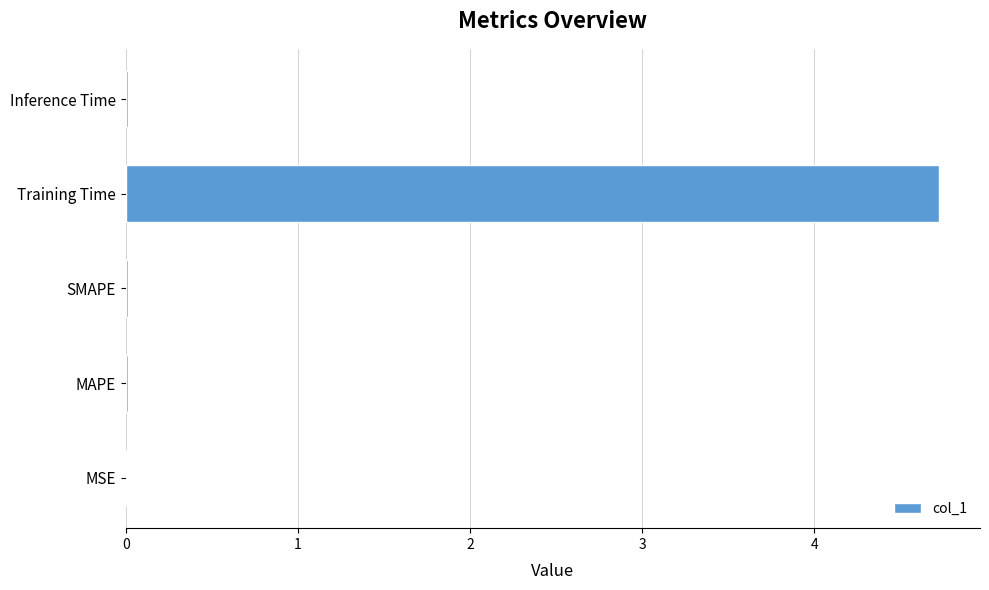

Which label corresponds to the largest value in the chart?

Training Time